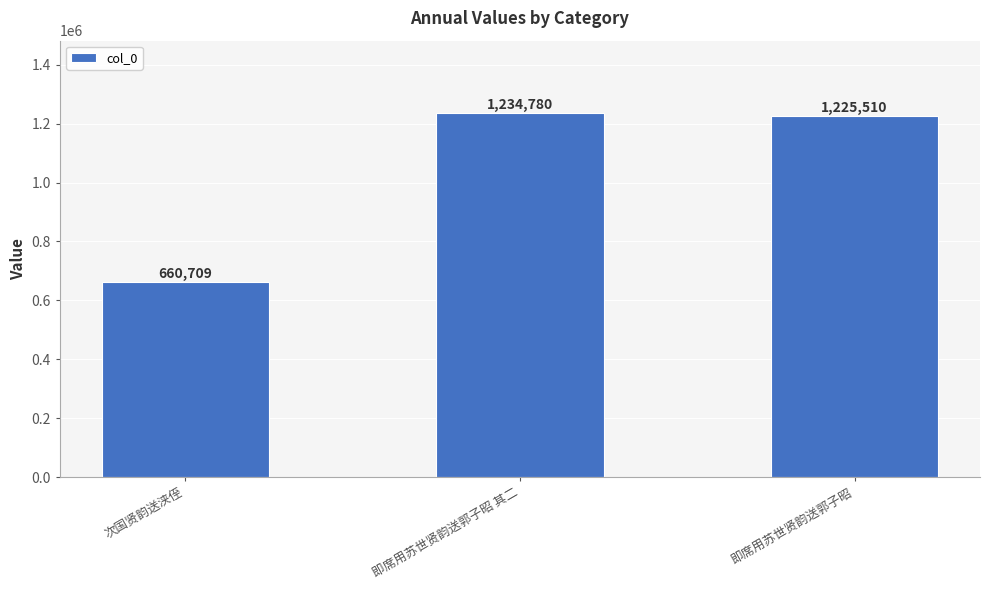

Reading right to left, transcribe all the data shown in this chart.

即席用苏世贤韵送郭子昭=1225510	即席用苏世贤韵送郭子昭 其二=1234780	次国贤韵送浃侄=660709